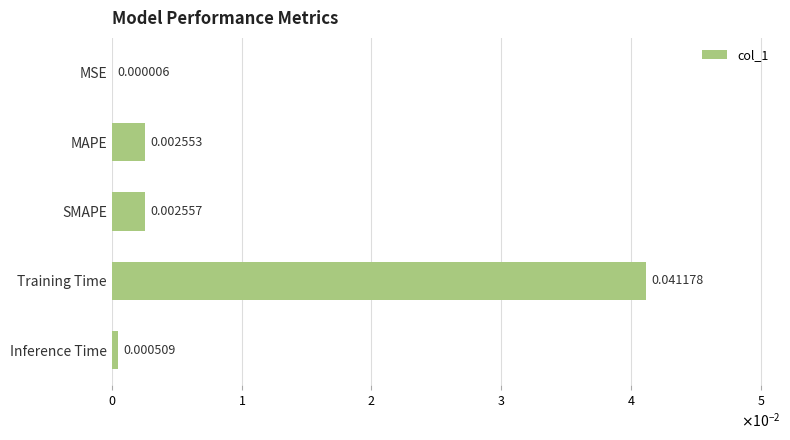

Which label corresponds to the largest value in the chart?

Training Time